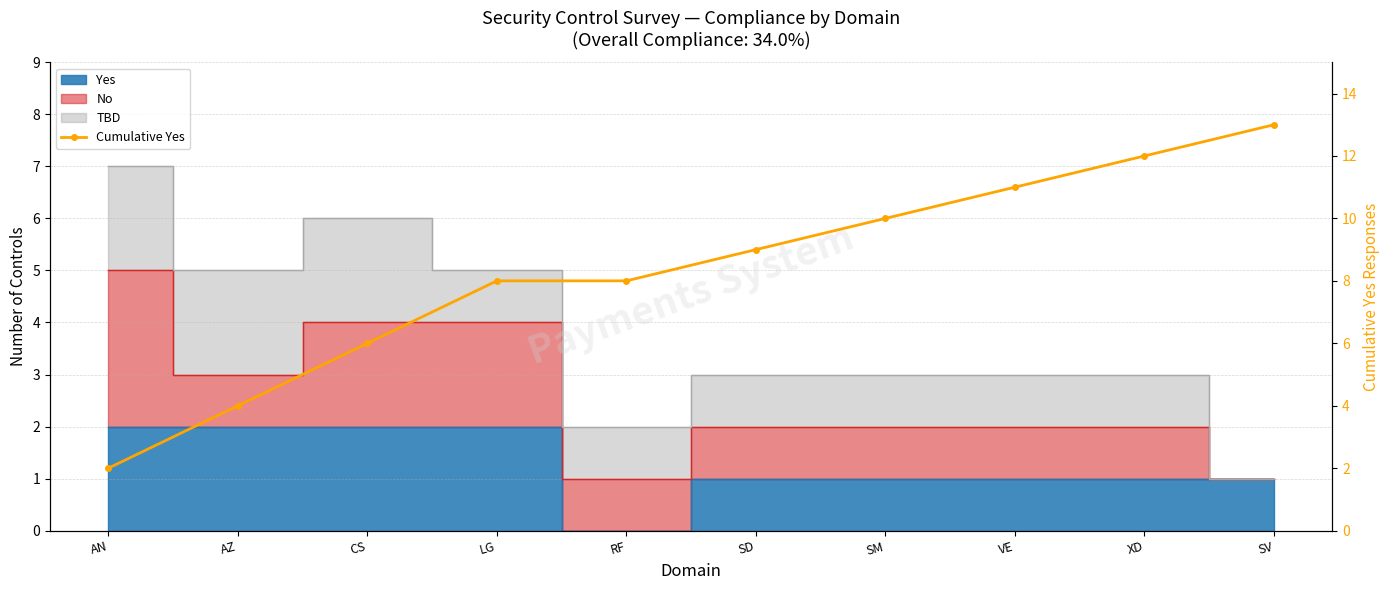

How many lines are shown in the chart?

1